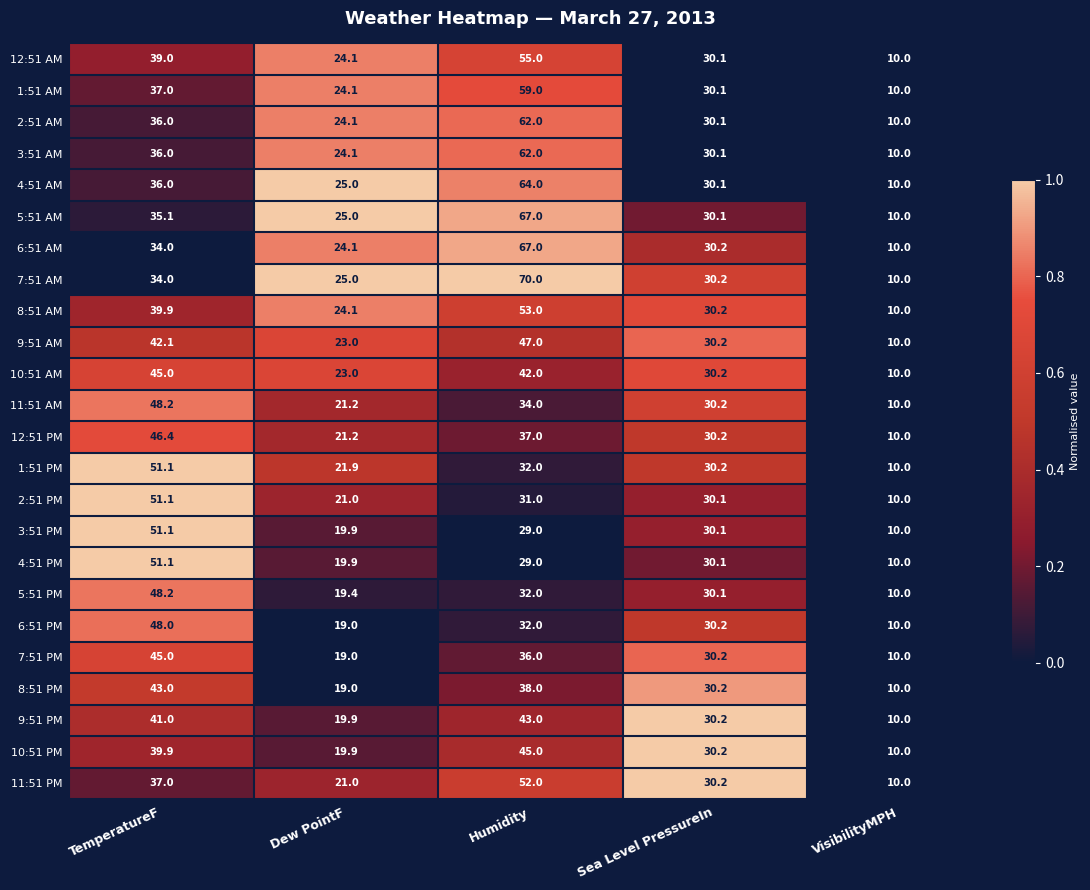

List the labels in order of 10:51 AM value, smallest first.

VisibilityMPH, Dew PointF, Sea Level PressureIn, Humidity, TemperatureF